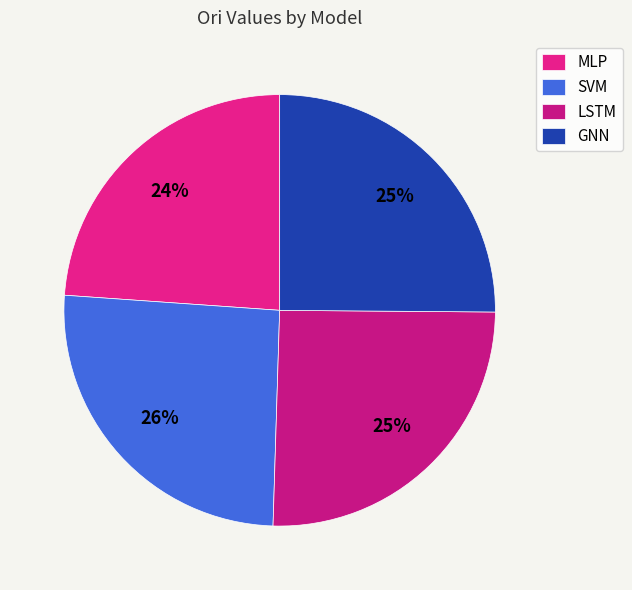

To the nearest percent, what is the difference between the MLP and GNN slice percentages?

1%